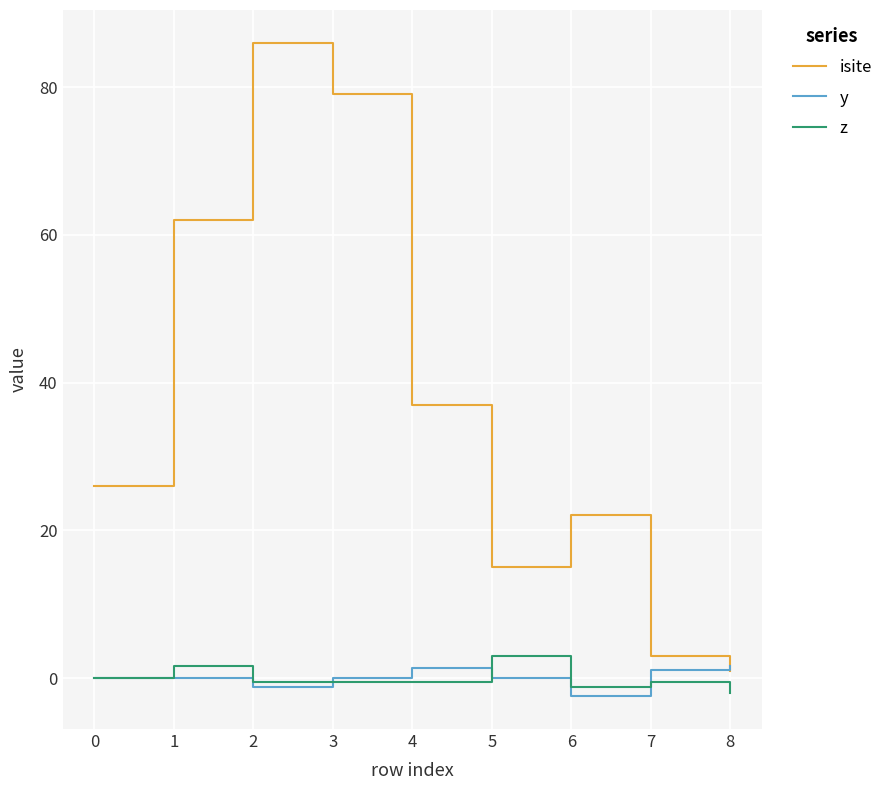

At which category is the sum across all series the highest?

2